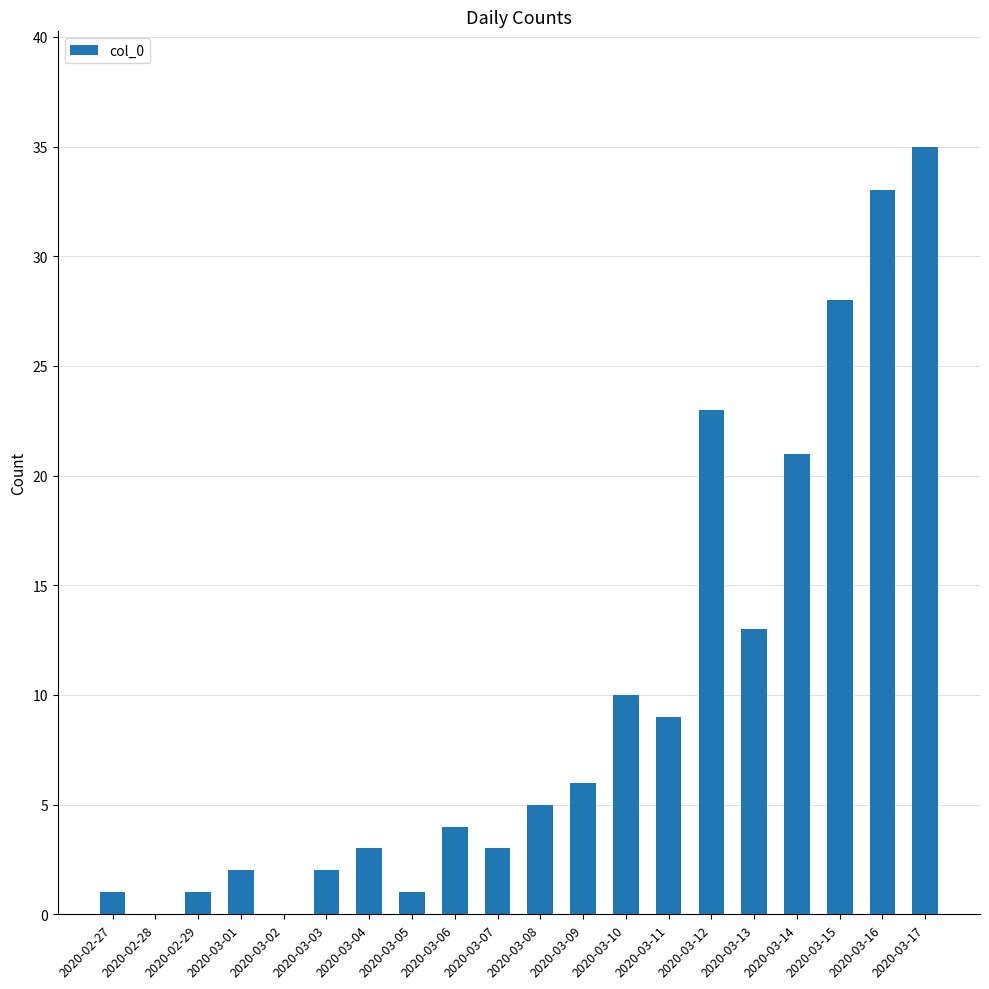

How many series are shown in this chart?

1